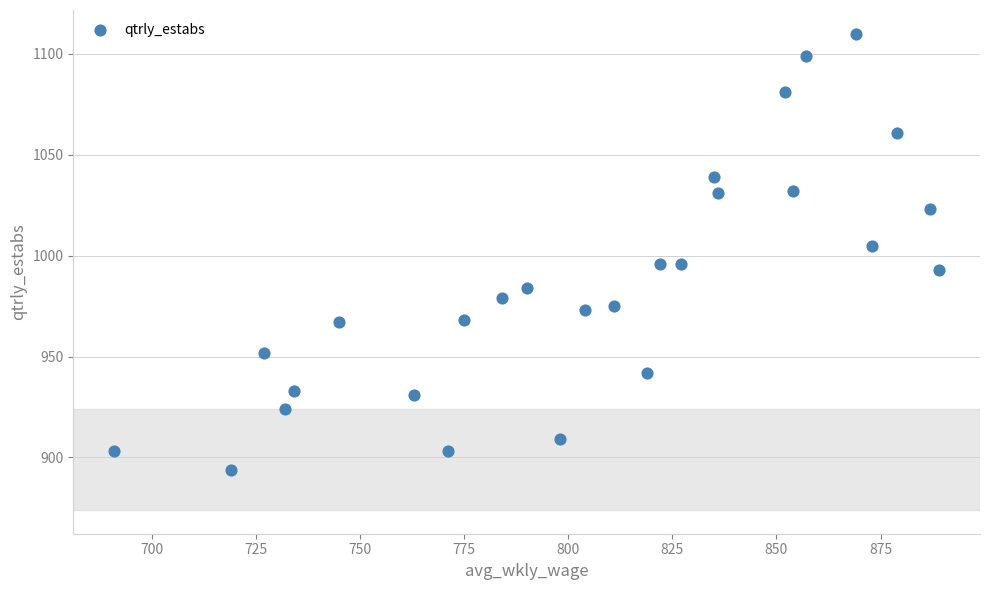

What is the range of X values (max minus min)?

198